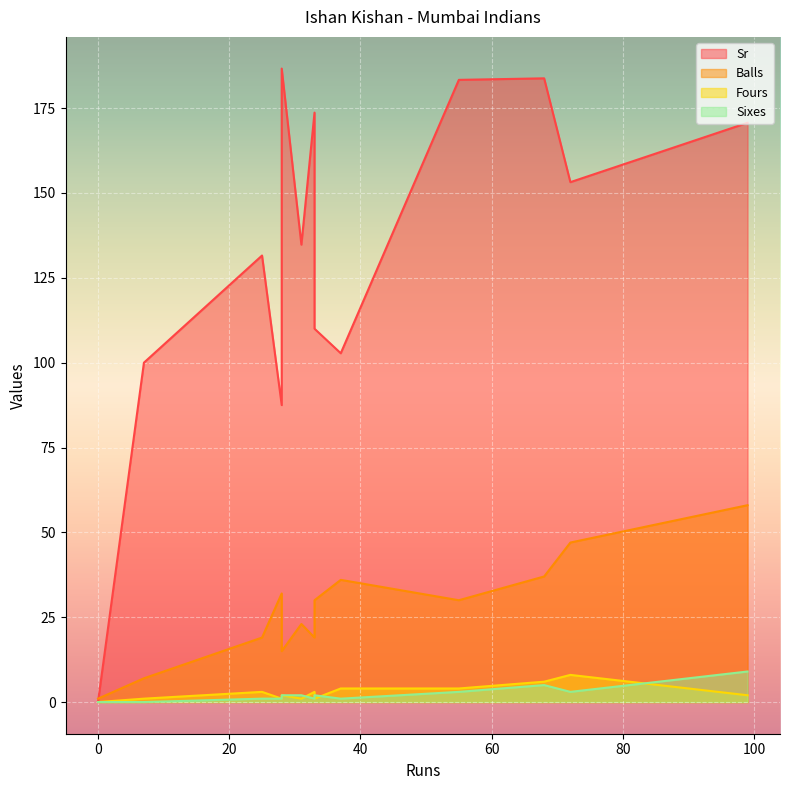

Is the value of Fours at 31 greater than the value of Balls at 55?

No